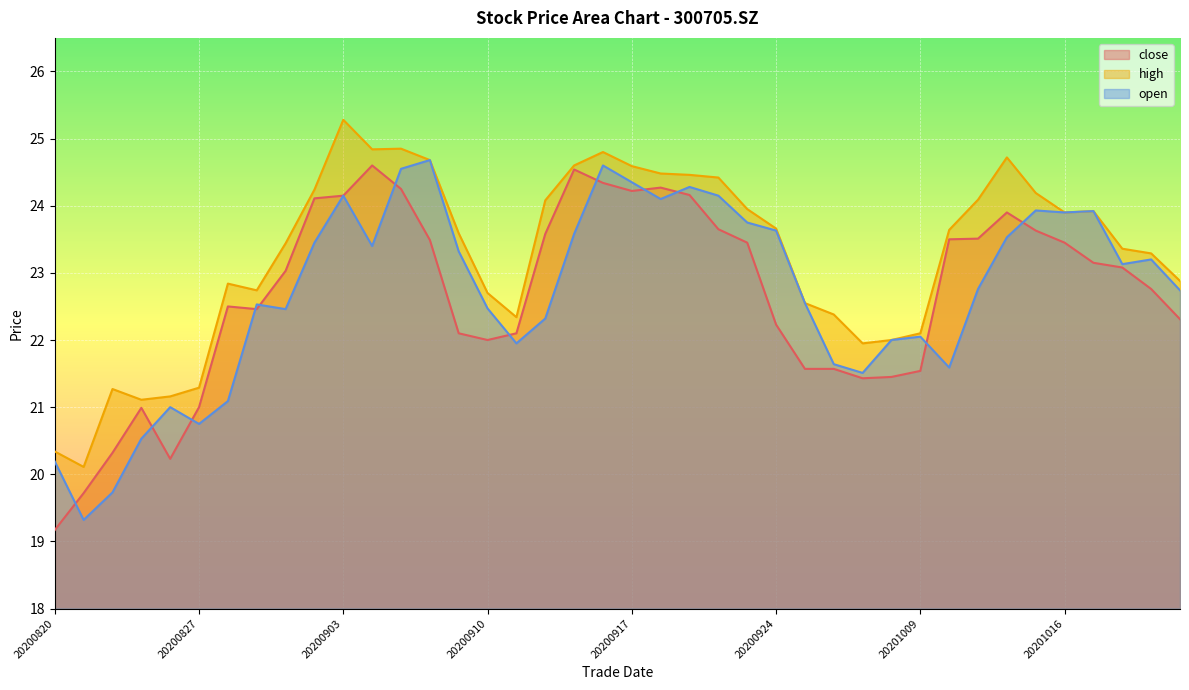

Between 20200904 and 20200928, which series saw the biggest shift?

close